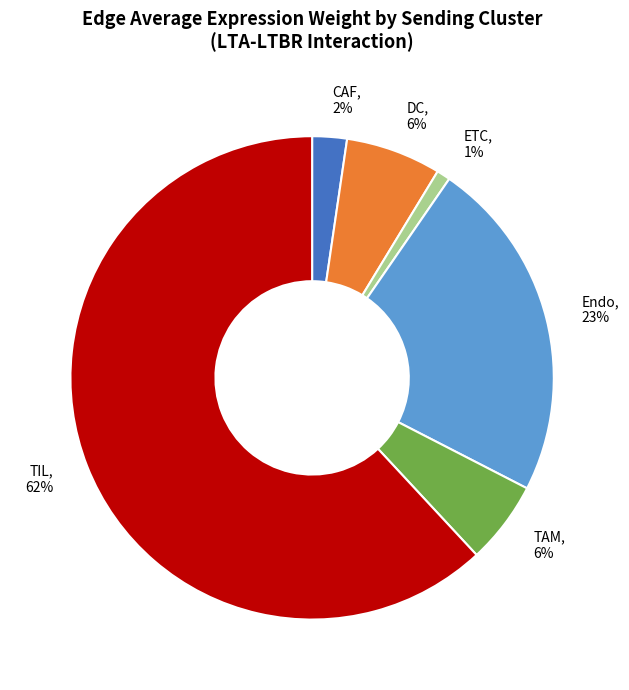

True or false: Endo accounts for 29% of the total.

False